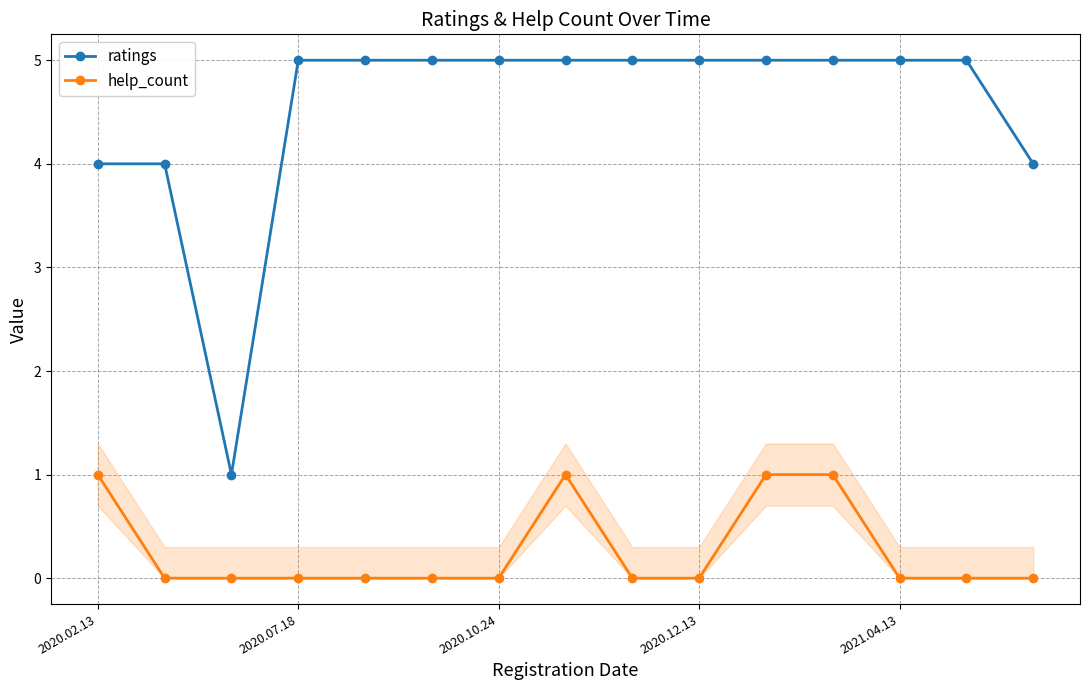

At how many categories does at least one series exceed 3?

14